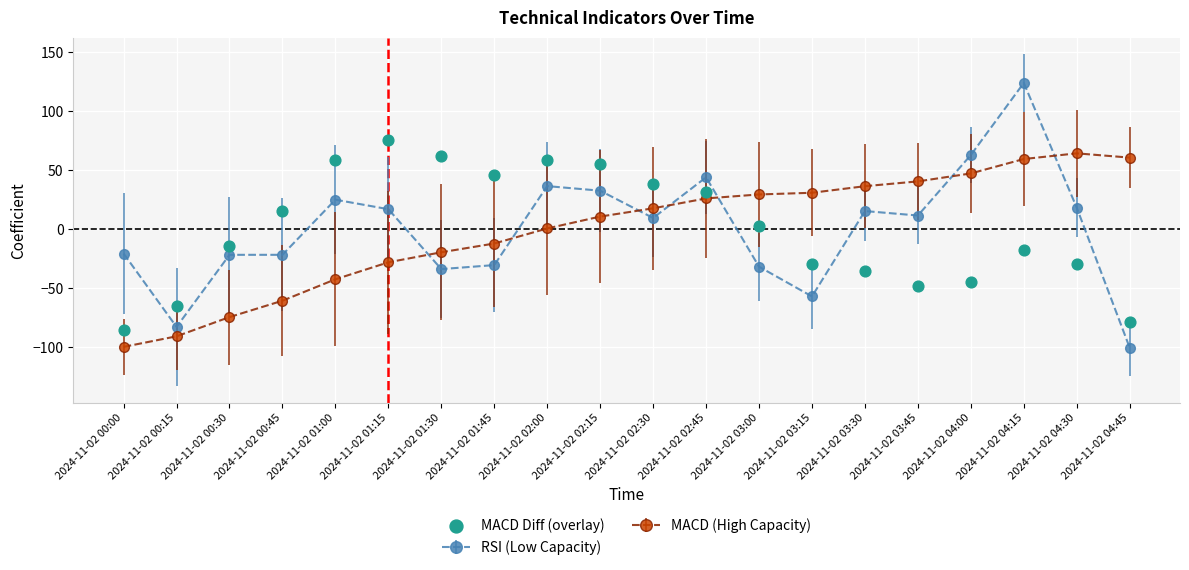

What is the change in value from 2024-11-02 01:30 to 2024-11-02 03:00?

-59.2